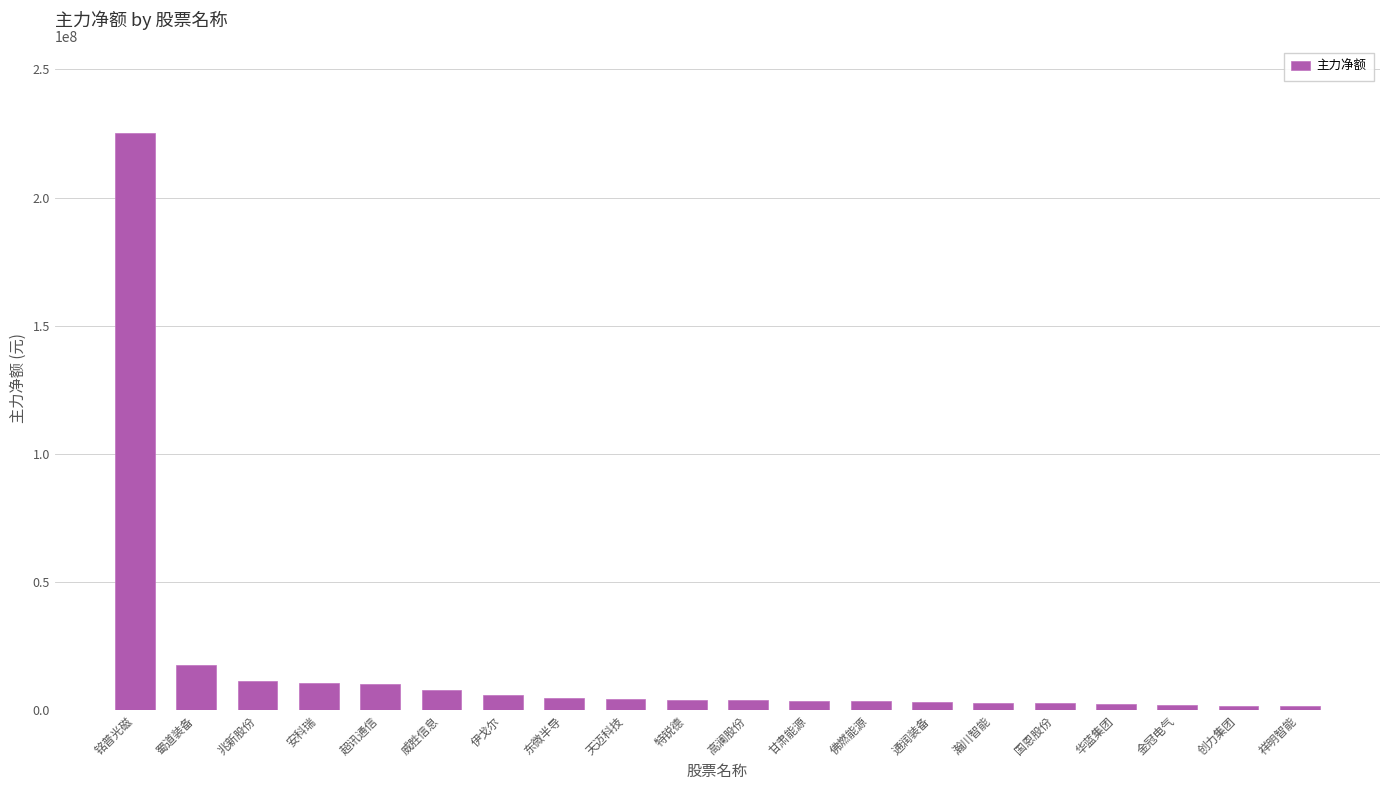

What is the difference between the maximum and minimum values?

223548949